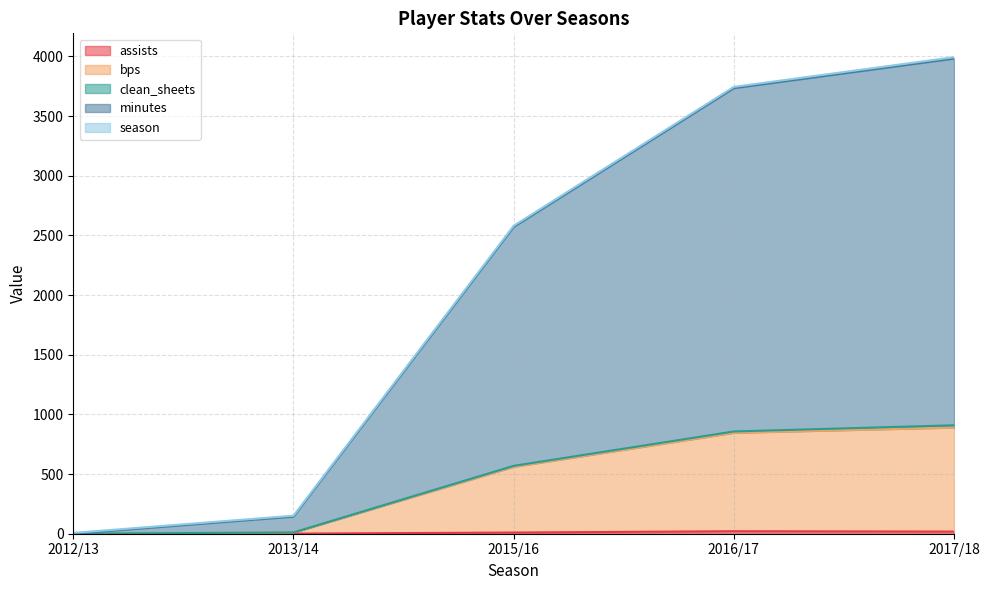

What is the label of the 4th point from the left?

2016/17